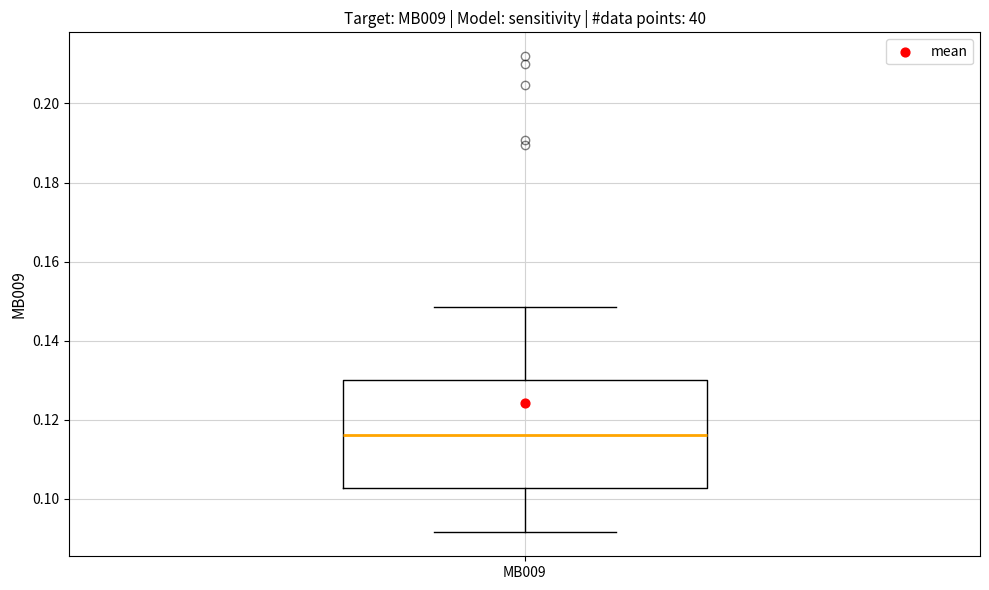

Transcribe this box plot: give where the median line is, the range the box spans, and where the two whiskers end, as read against the y-axis. The values are not printed on the chart, so give them approximately, as read against the axis.

median 0.116, box 0.102 to 0.130, whiskers 0.092 to 0.148